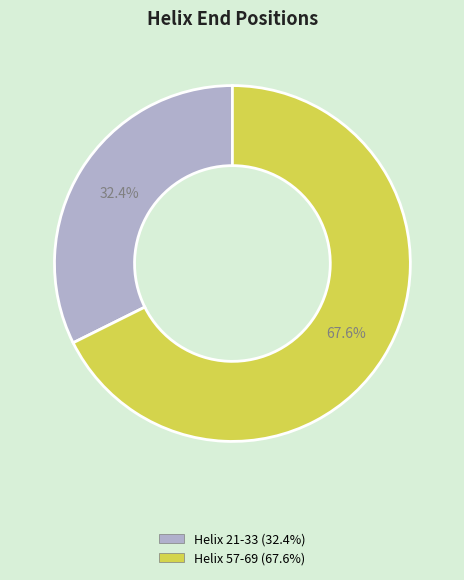

Between Helix 21-33 and Helix 57-69, which is larger?

Helix 57-69